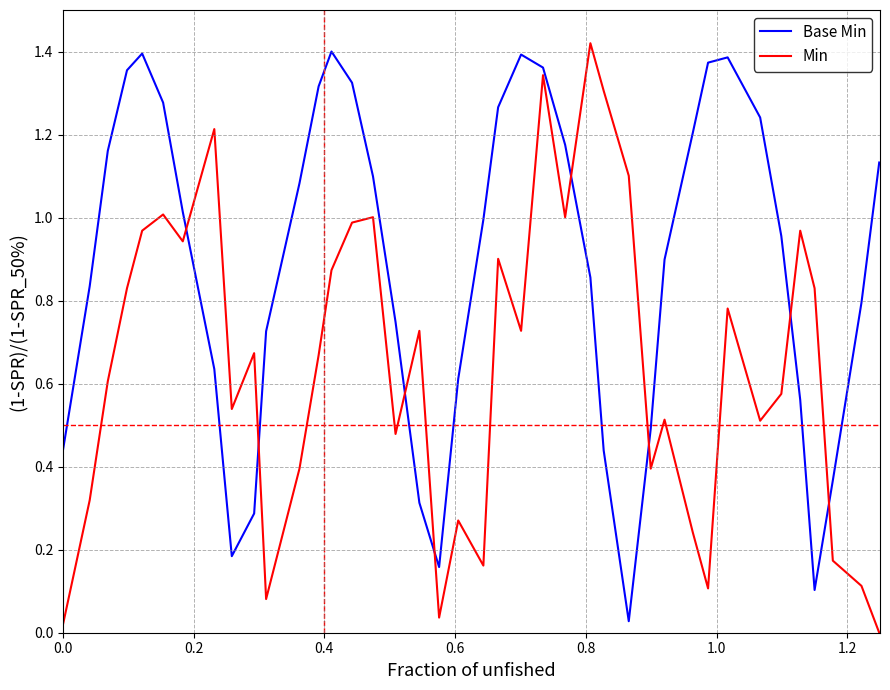

True or false: Min and Base Min cross at least once.

True